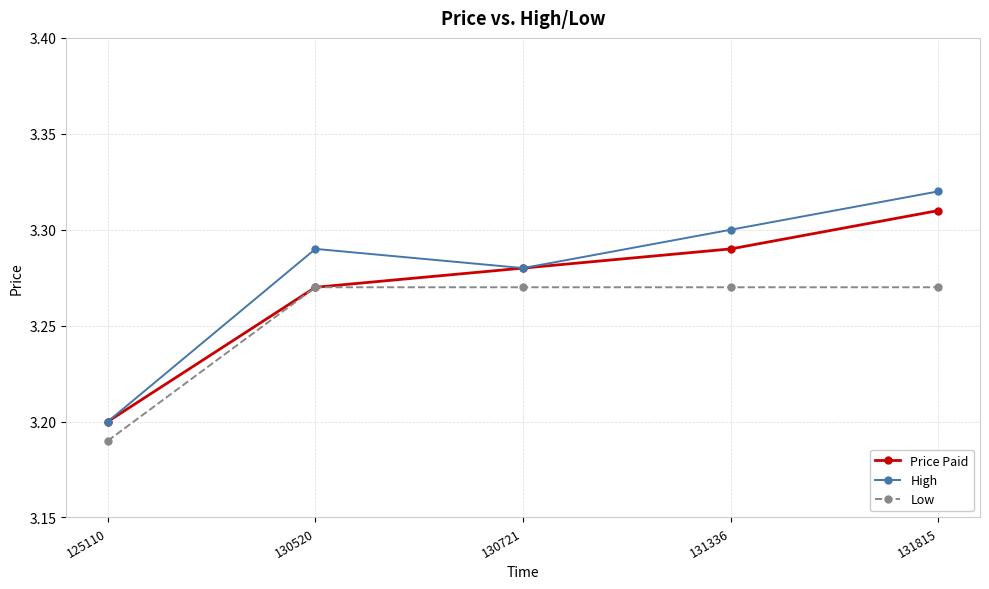

Count the number of data series in this chart.

3